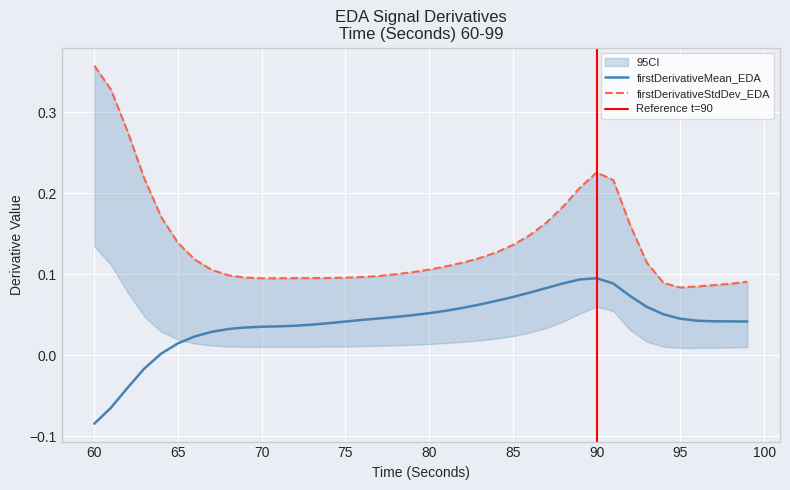

Between 78 and 86, which series saw the biggest shift?

firstDerivativeStdDev_EDA